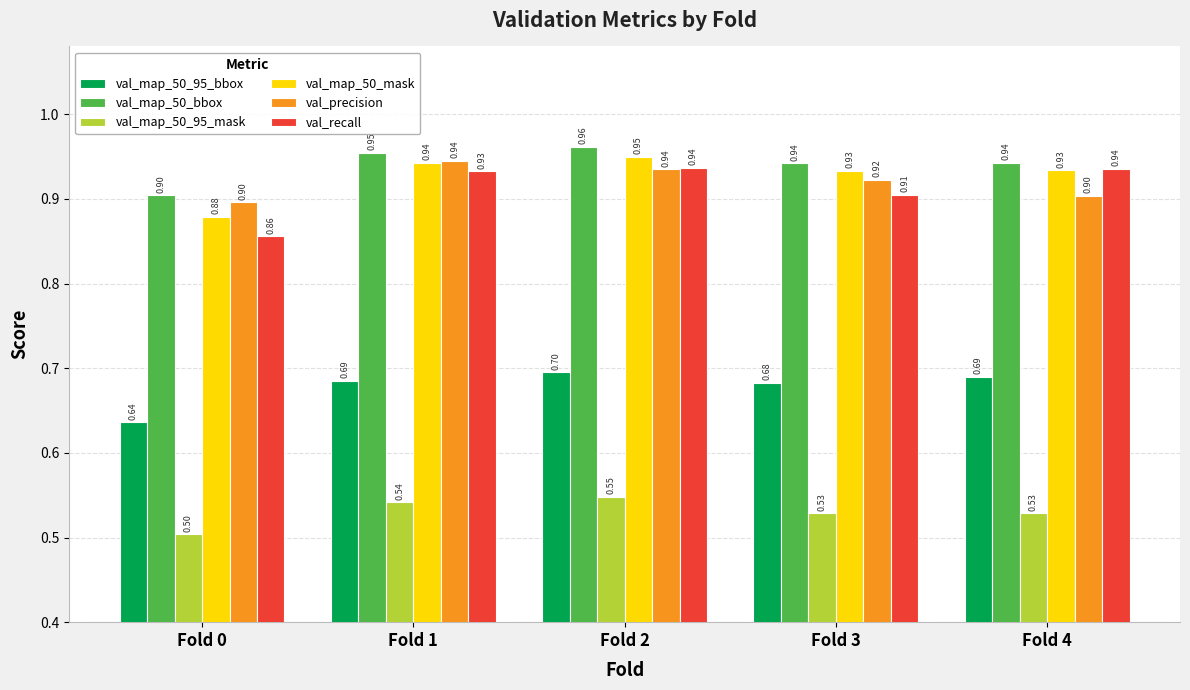

What is the sum of all val_map_50_bbox values?

4.7